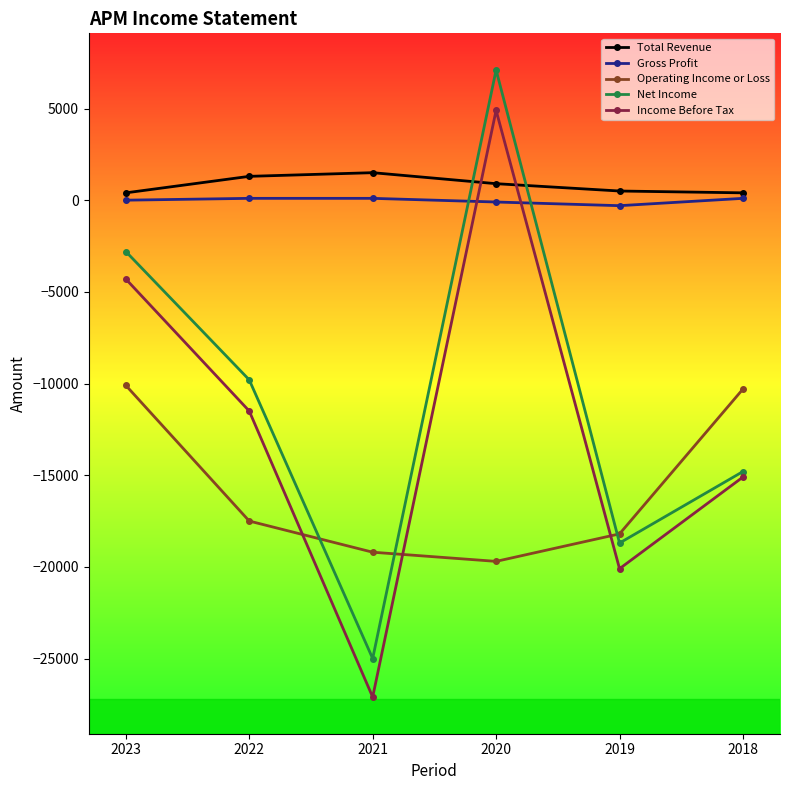

What is the average value of the Income Before Tax series?

-12200